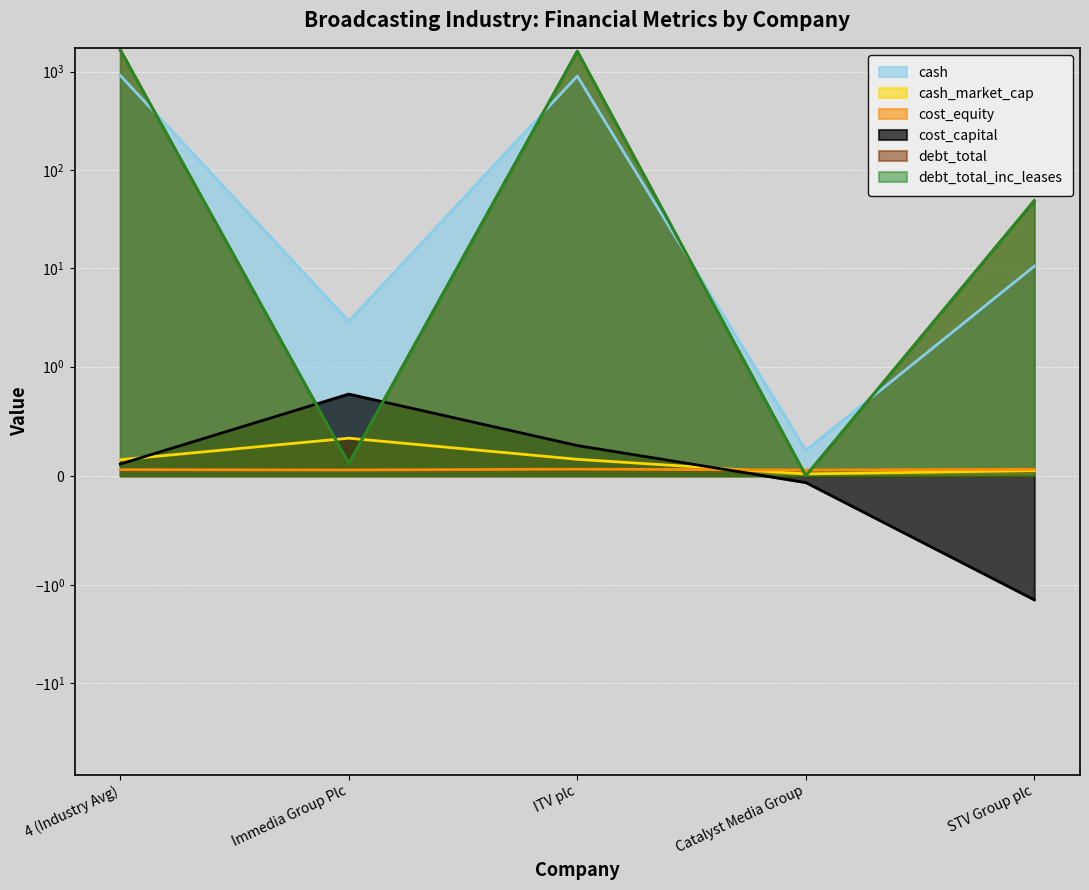

Where is the first local maximum for debt_total?

ITV plc